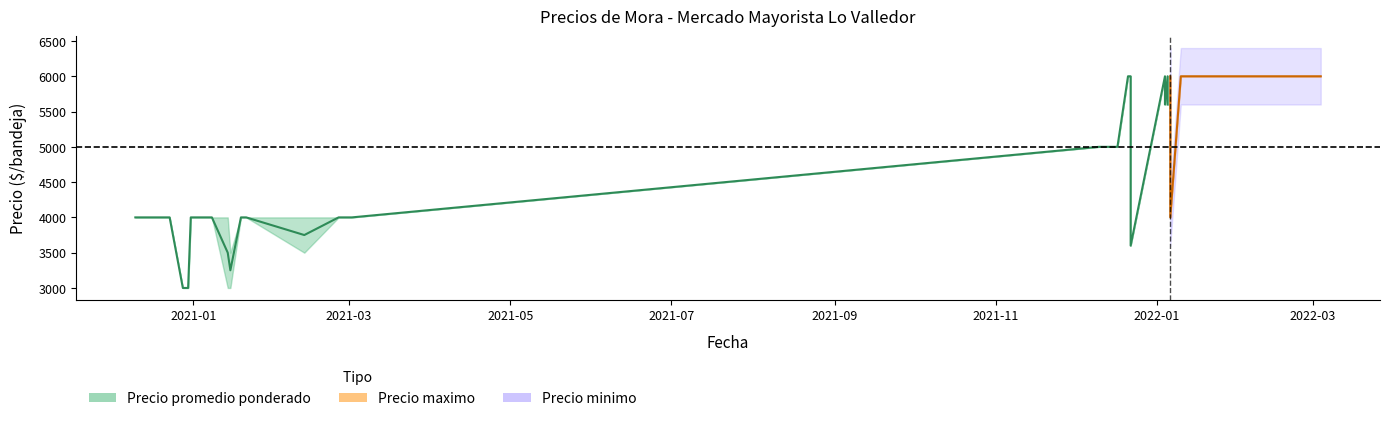

What is the difference between the second highest and second lowest values in the Precio minimo series?

3000